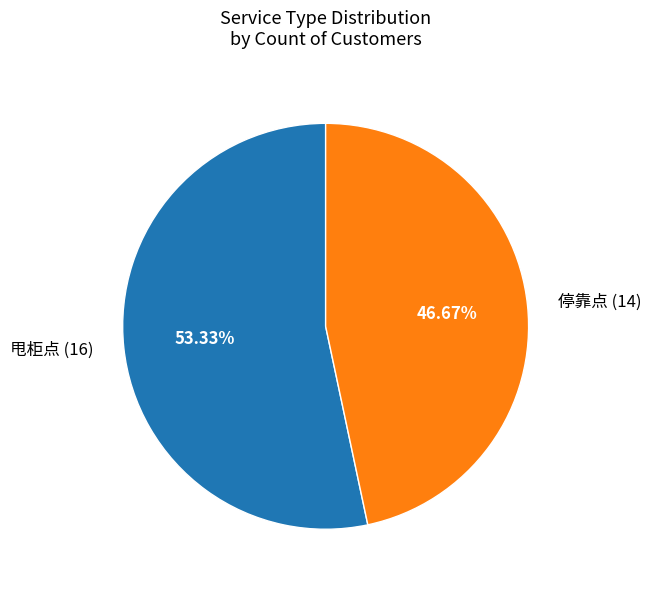

Is it true that 停靠点 is 33% of the pie?

False